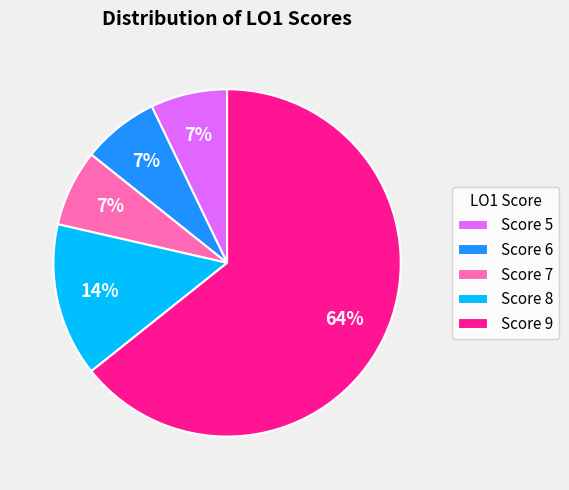

Which slice is the largest?

Score 9